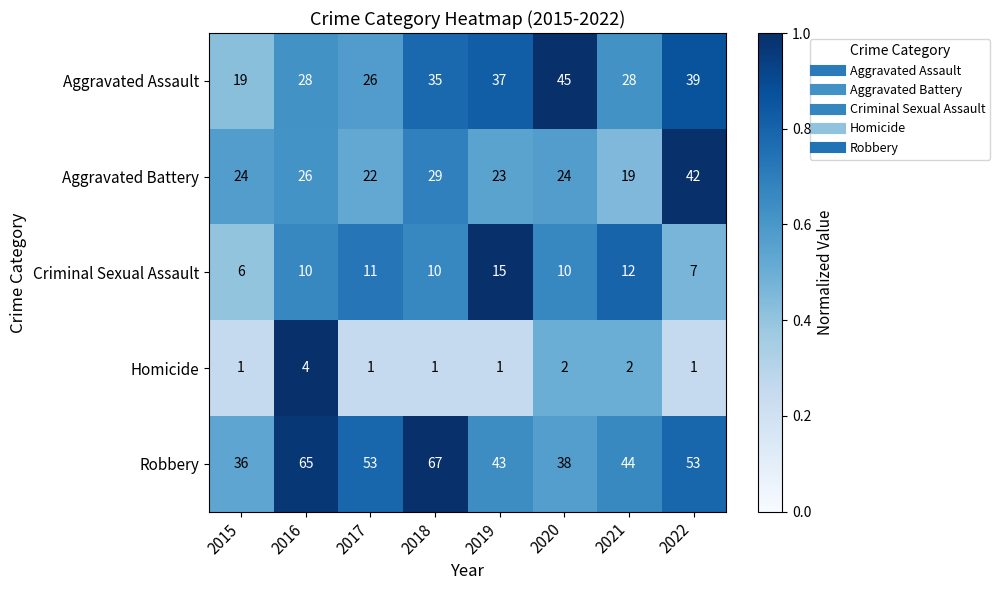

At how many categories does at least one series exceed 15?

8